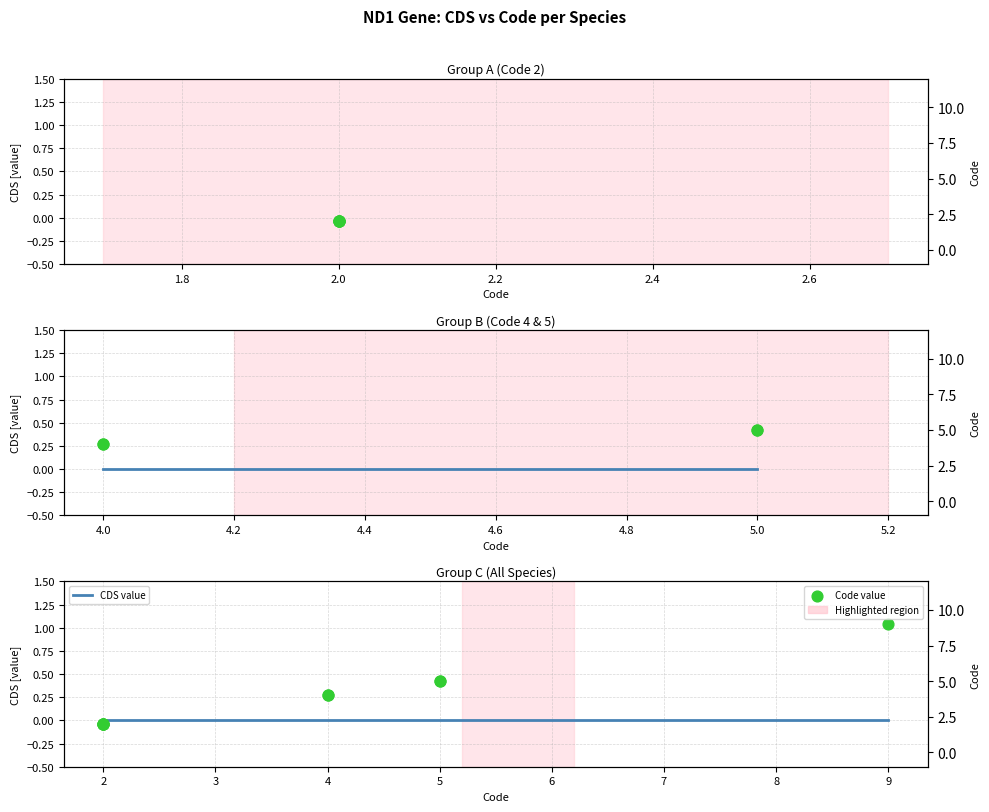

Which series contains the highest Y value?

Code value